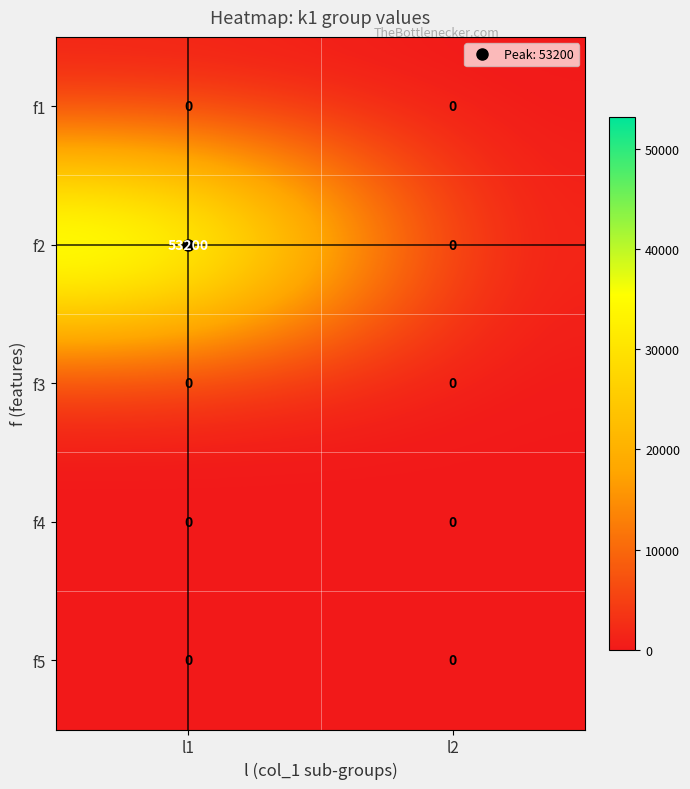

The value of f5 at l1 is 0. True or false?

True